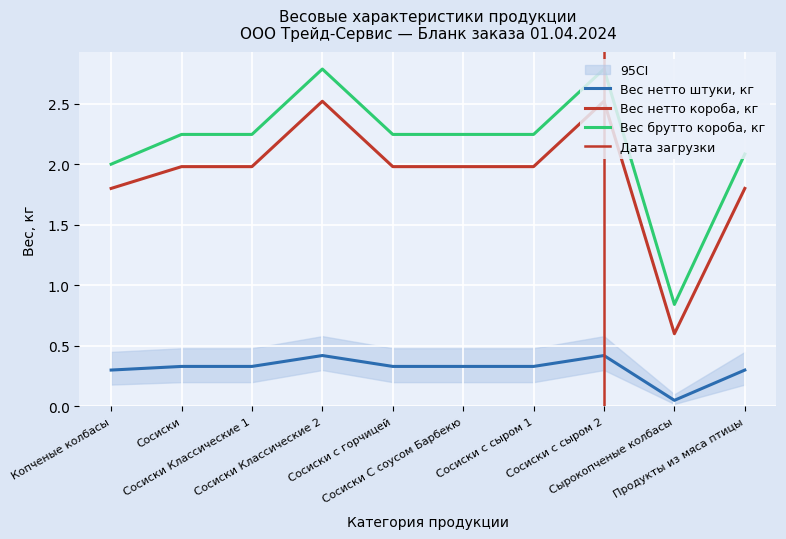

Where is Вес брутто короба, кг nearest to the value 1?

Сырокопченые колбасы